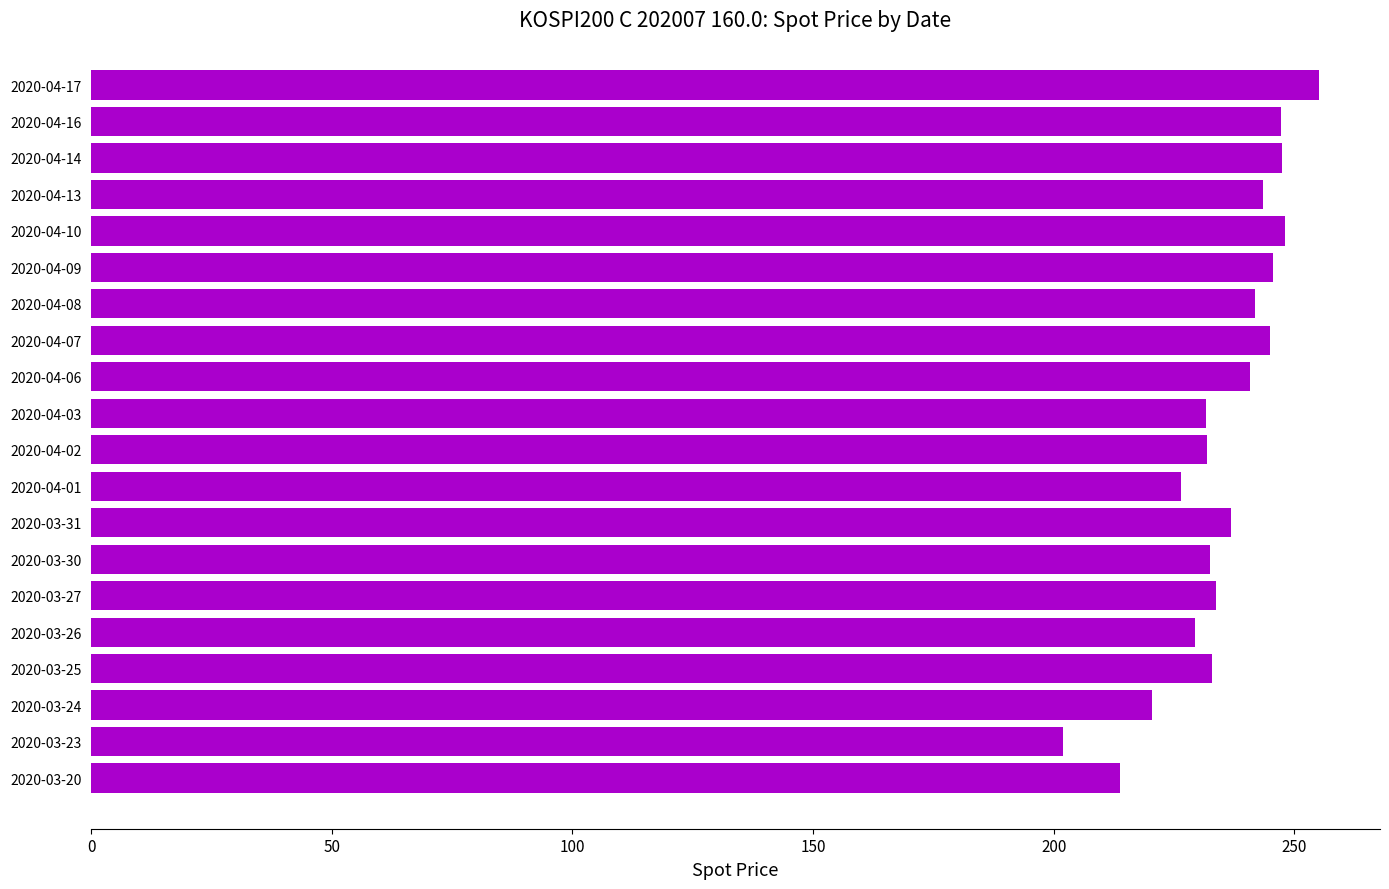

What value does the data have at 2020-04-07?

244.9